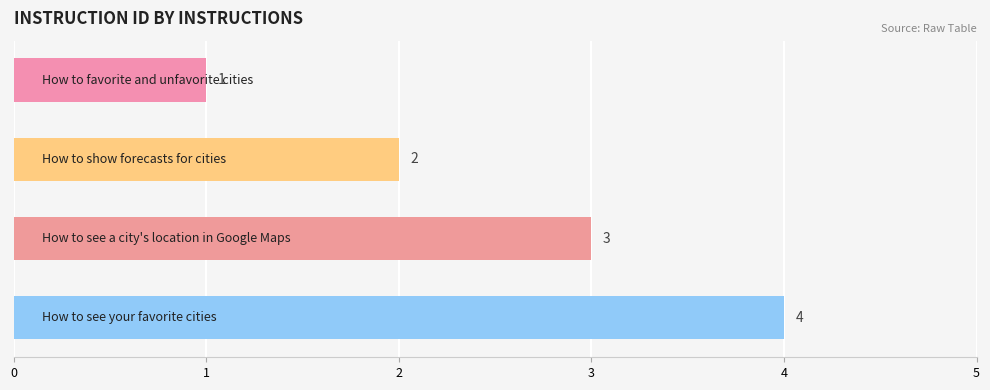

How many values are between 2 and 4?

3